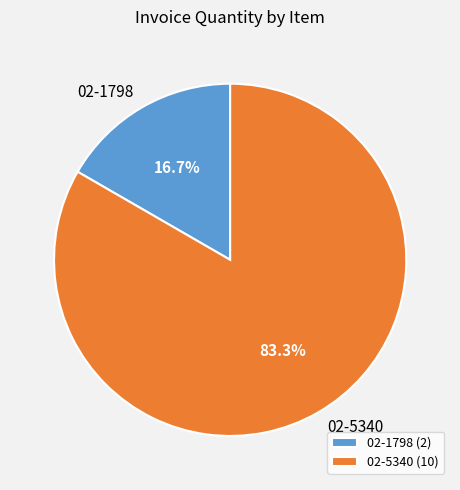

What percentage is the 02-1798 slice, to the nearest percent?

17%